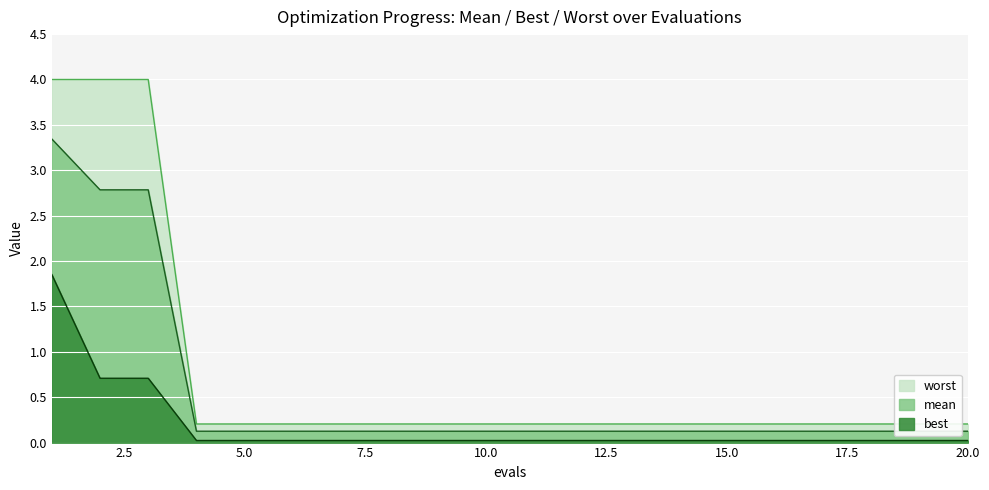

What is the value of the worst point at the 19th from the left?

0.2